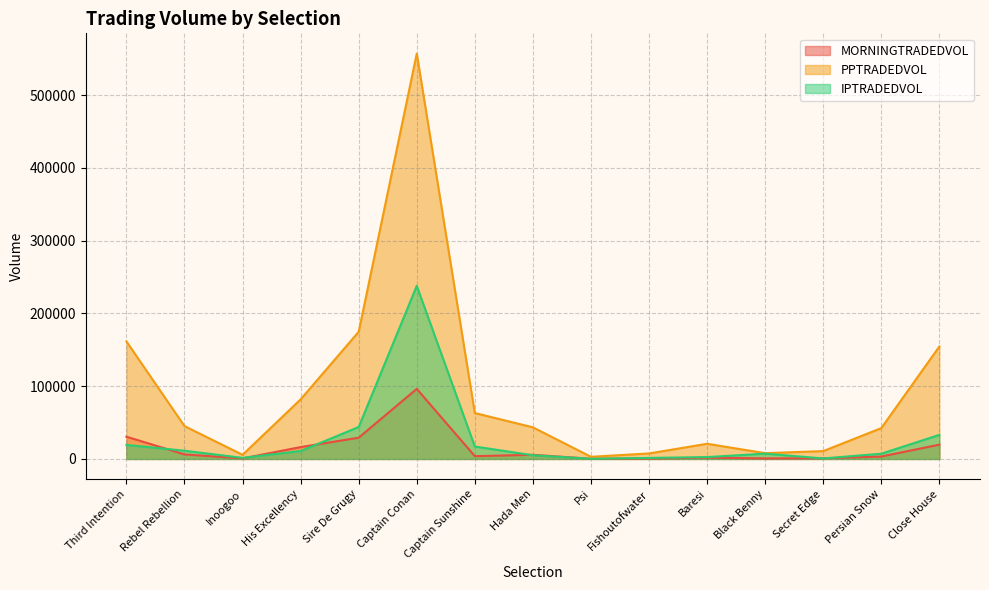

What is the sum of the IPTRADEDVOL values at Close House and His Excellency?

43950.7